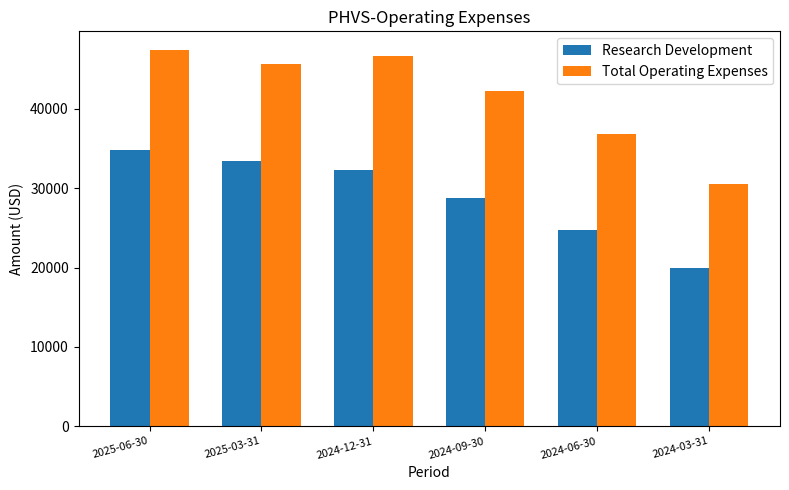

At how many categories does at least one series exceed 31380?

5